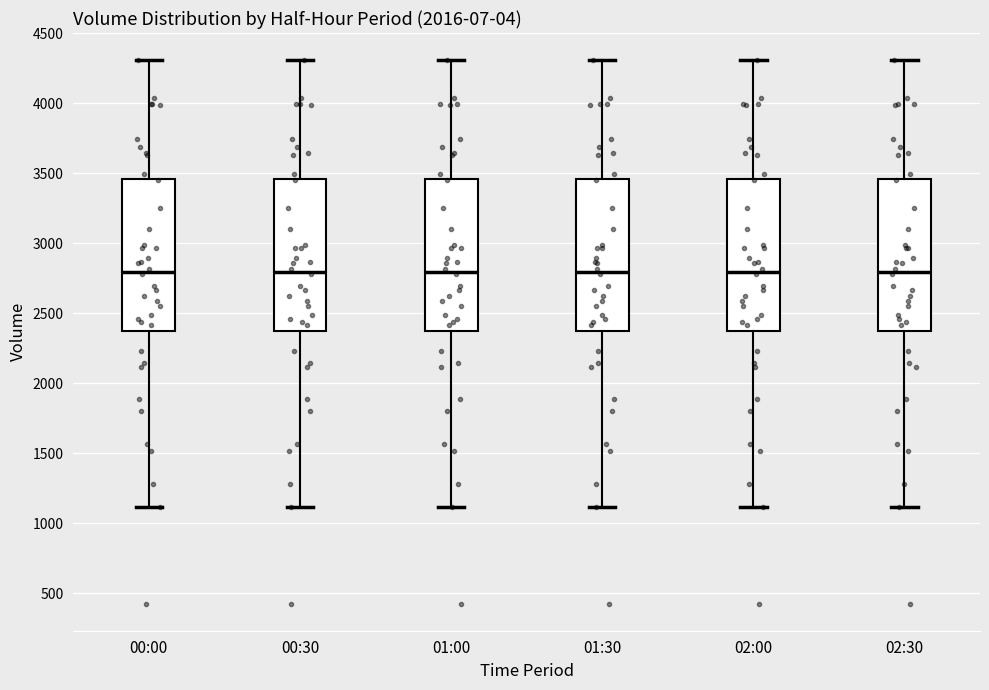

Reading left to right, read every box against the y-axis: the position of its median line, the range the box covers, and the ends of its whiskers. The values are not printed on the chart, so give them approximately, as read against the axis.

00:00: median 2800, box 2350 to 3450, whiskers 1100 to 4300
00:30: median 2800, box 2350 to 3450, whiskers 1100 to 4300
01:00: median 2800, box 2350 to 3450, whiskers 1100 to 4300
01:30: median 2800, box 2350 to 3450, whiskers 1100 to 4300
02:00: median 2800, box 2350 to 3450, whiskers 1100 to 4300
02:30: median 2800, box 2350 to 3450, whiskers 1100 to 4300